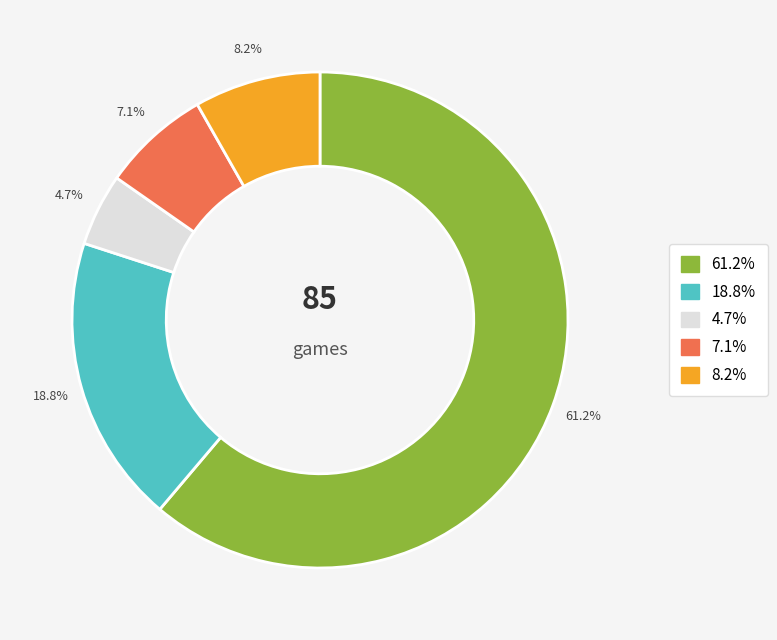

Does any single category account for the majority?

Yes